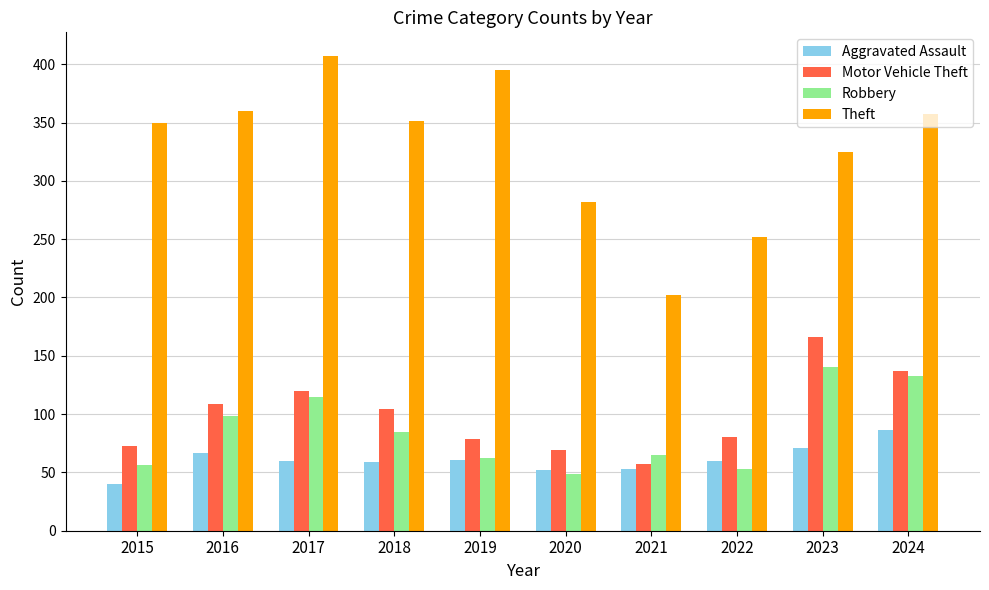

How many groups of bars are there?

10